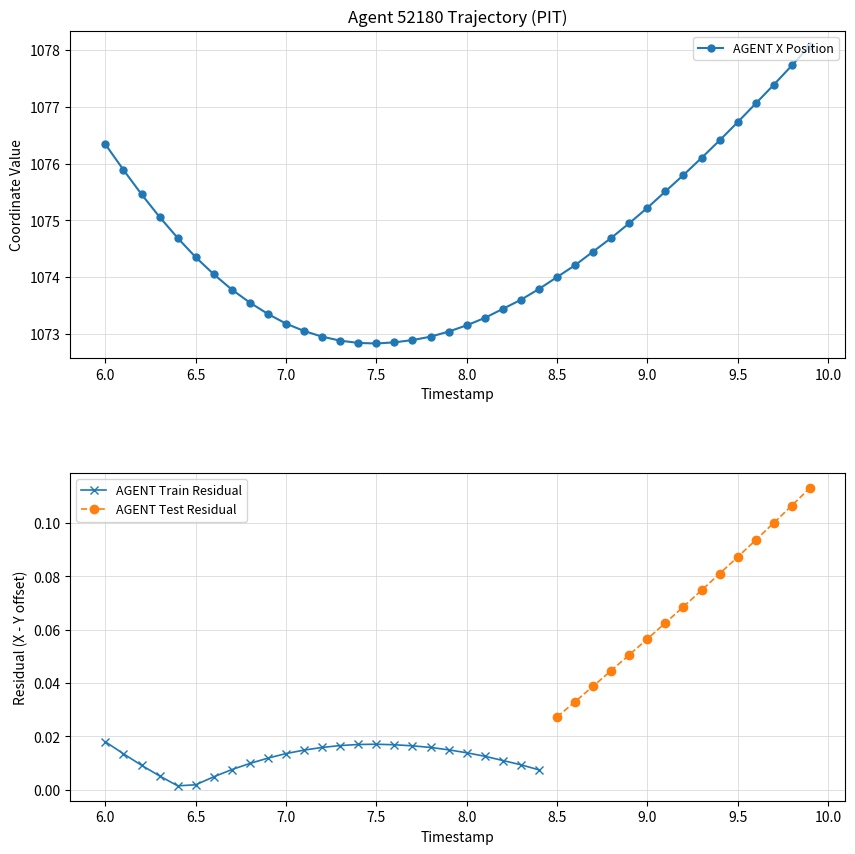

What is the difference between the values at 8.0 and 9.0?

2.1